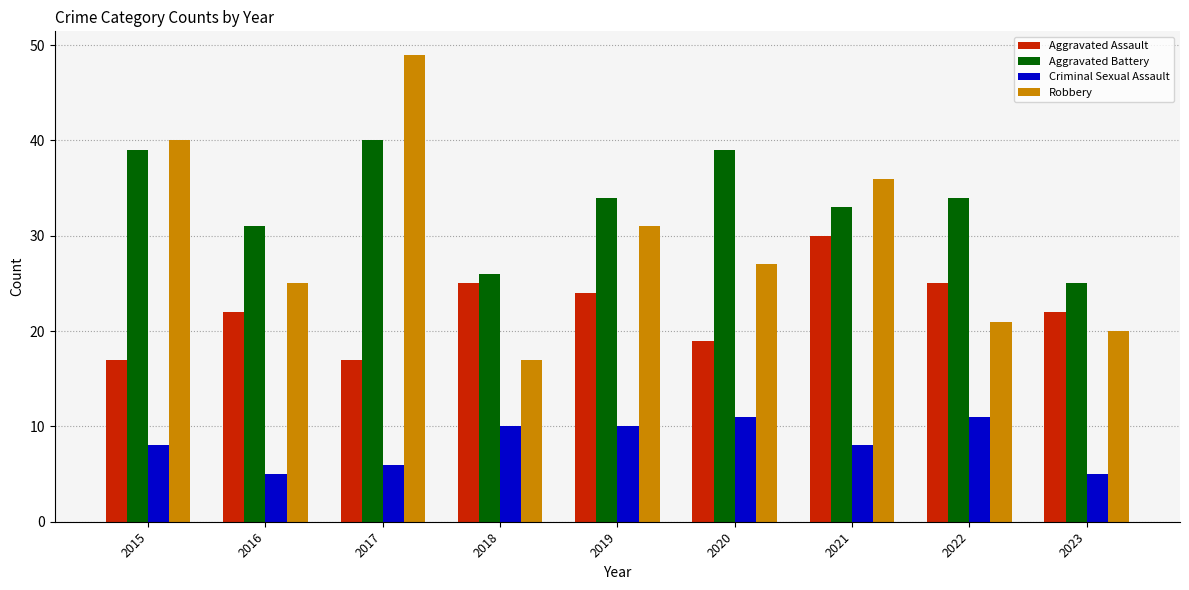

The Robbery series shows 27 at 2020. True or false?

True